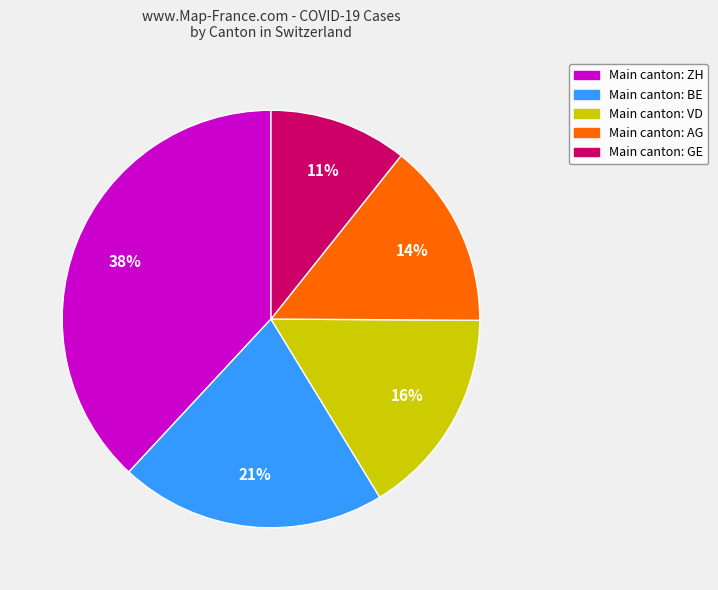

To the nearest percent, what is the difference between the largest and smallest slice percentages?

27%